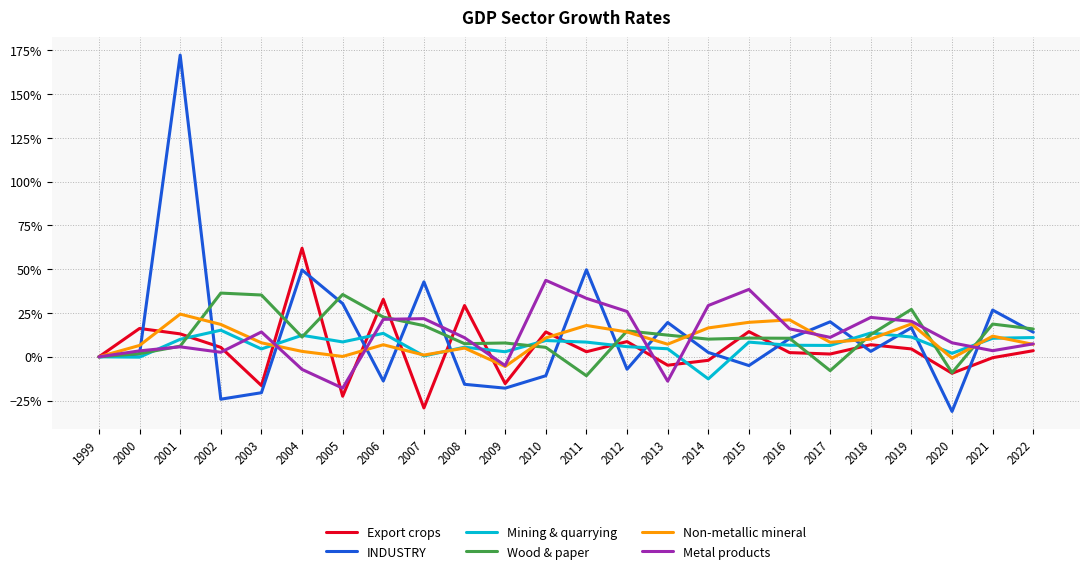

Is this an area chart (filled region under the line)?

No